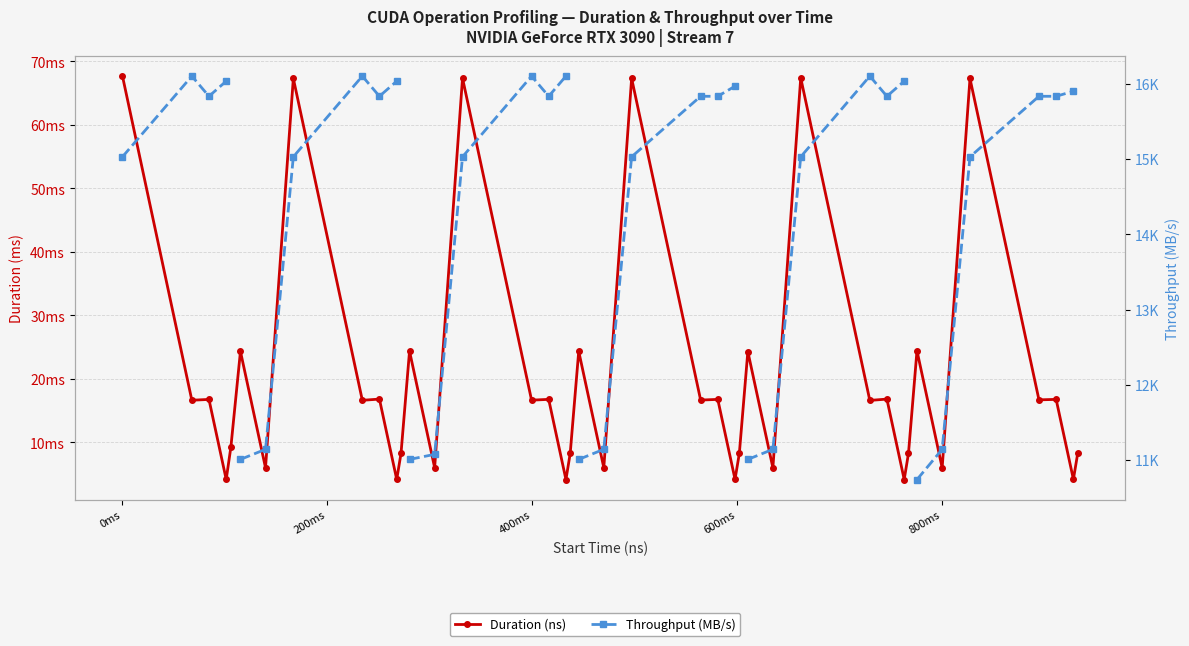

True or false: Duration (ns) has more than 0 points higher than both neighbors.

True